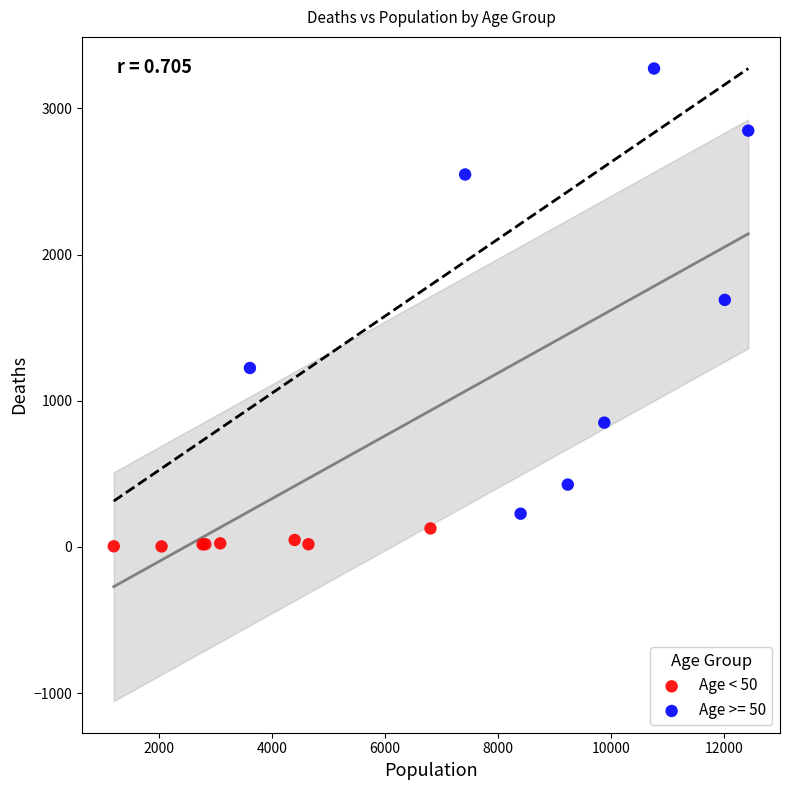

Which series has the widest spread of Y values?

Age >= 50